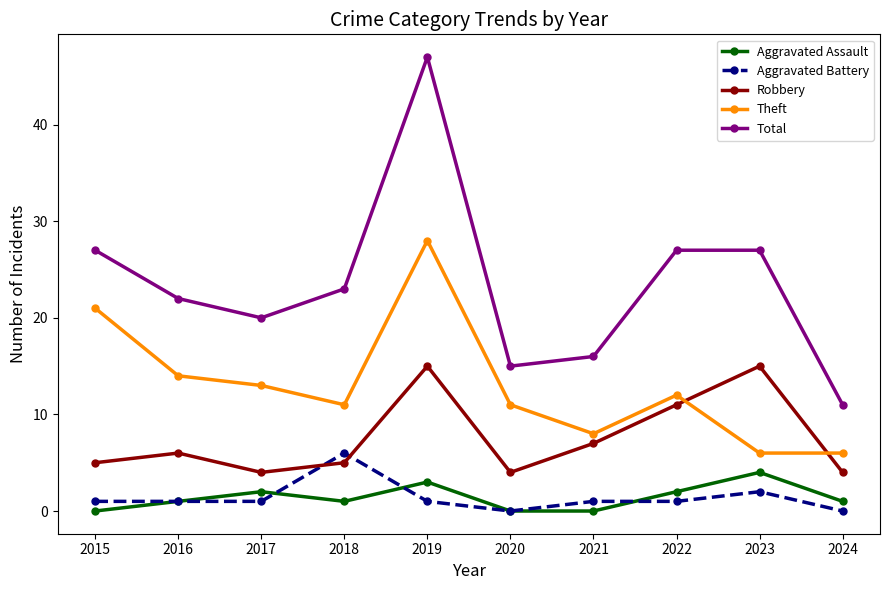

True or false: Total and Aggravated Battery cross at least once.

False